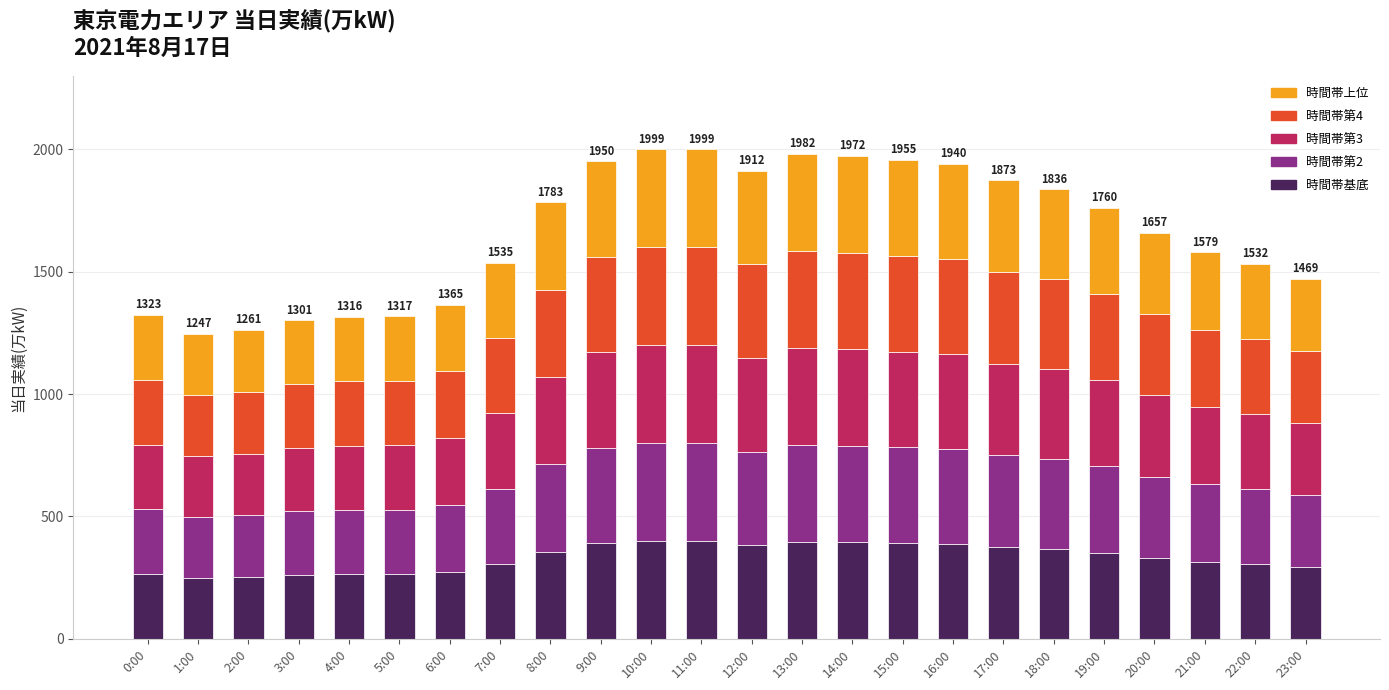

What is the total value across all series at 7:00?

1535.0